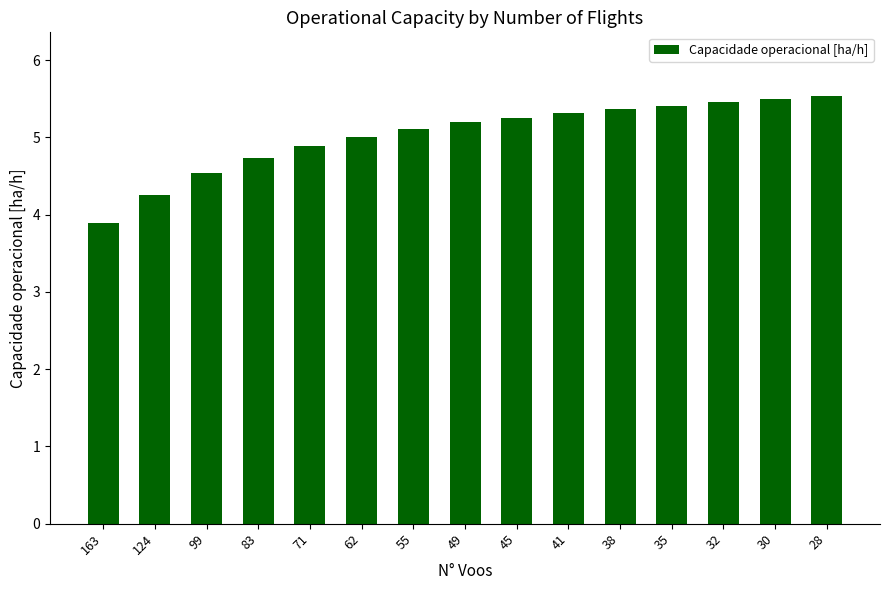

Reading right to left, what are all the values shown in this chart?

5.5	5.5	5.5	5.4	5.4	5.3	5.3	5.2	5.1	5.0	4.9	4.7	4.5	4.3	3.9